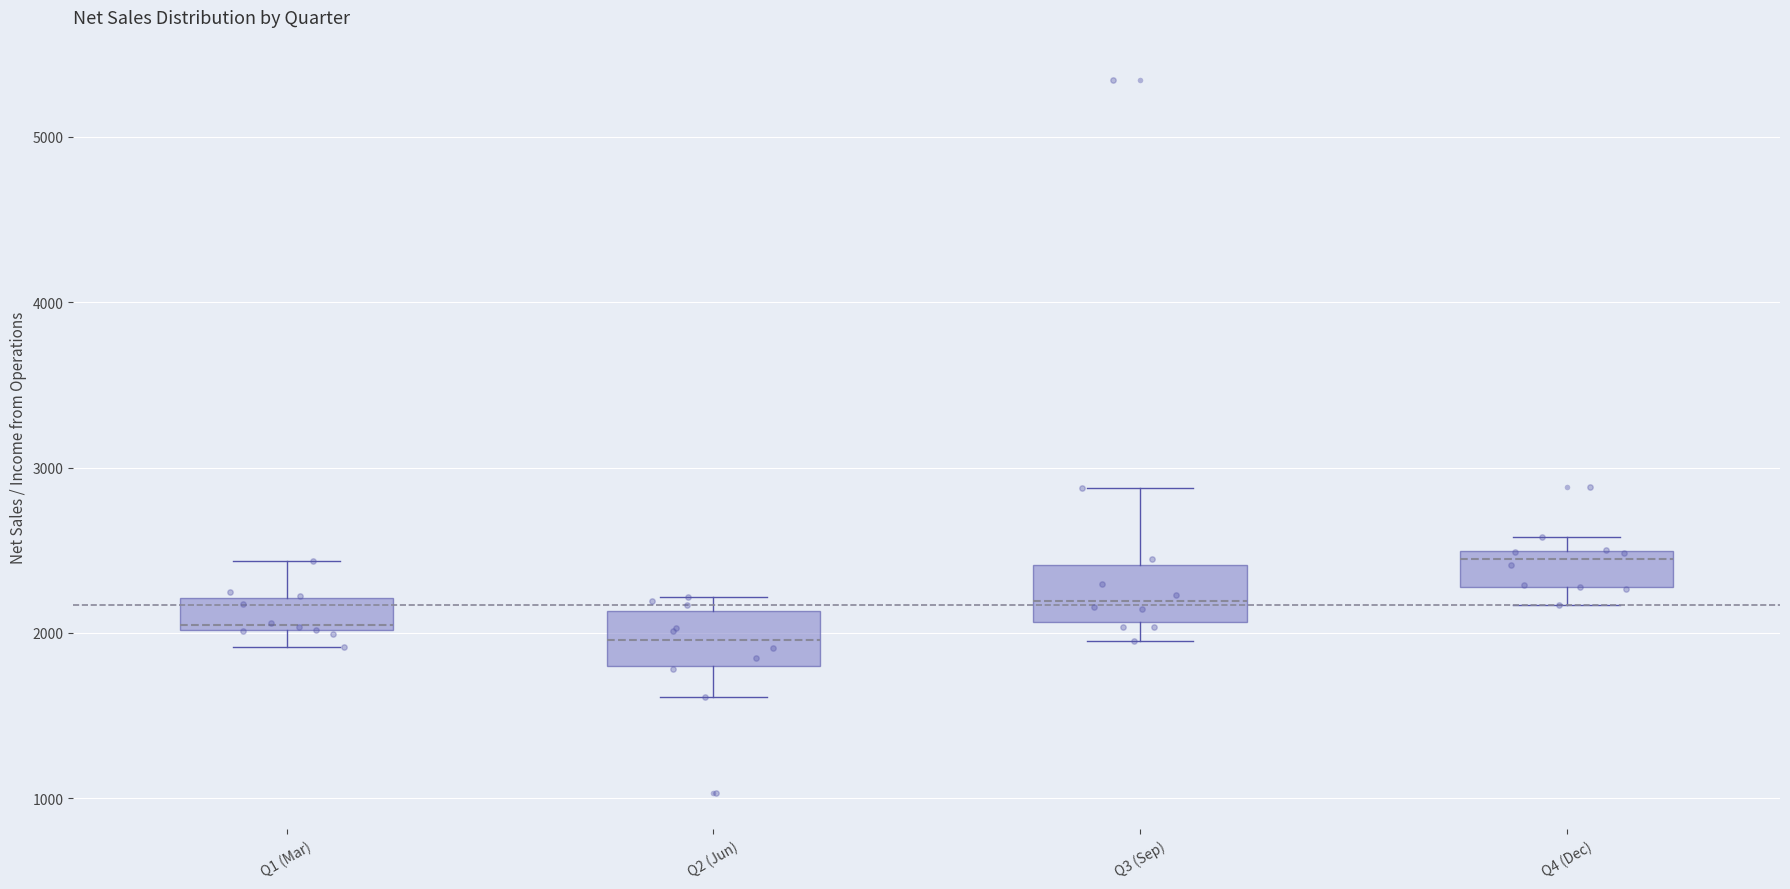

Where is the lower edge of the box for Q3 (Sep) on the y-axis? The values are not printed on the chart, so give them approximately, as read against the axis.

2100